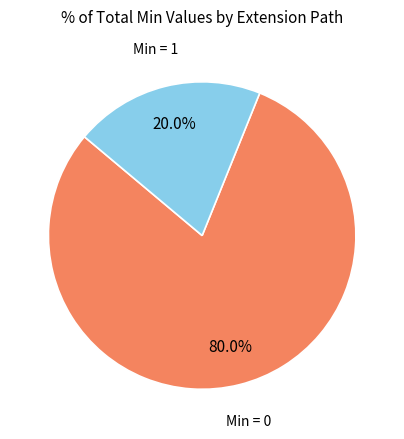

Is there any slice that represents more than half of the pie?

Yes